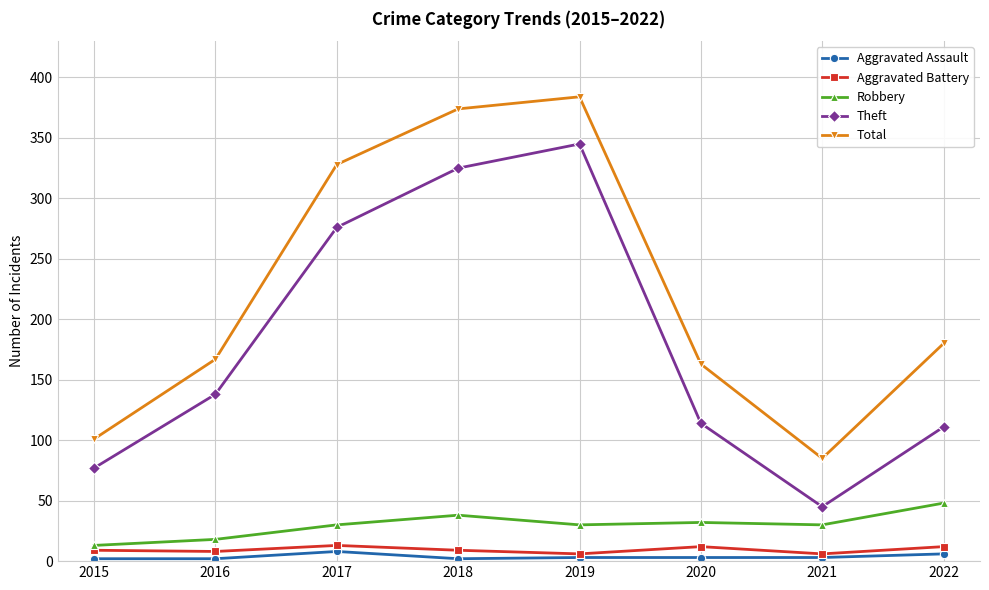

Is it true that Total equals 152 at 2019?

False